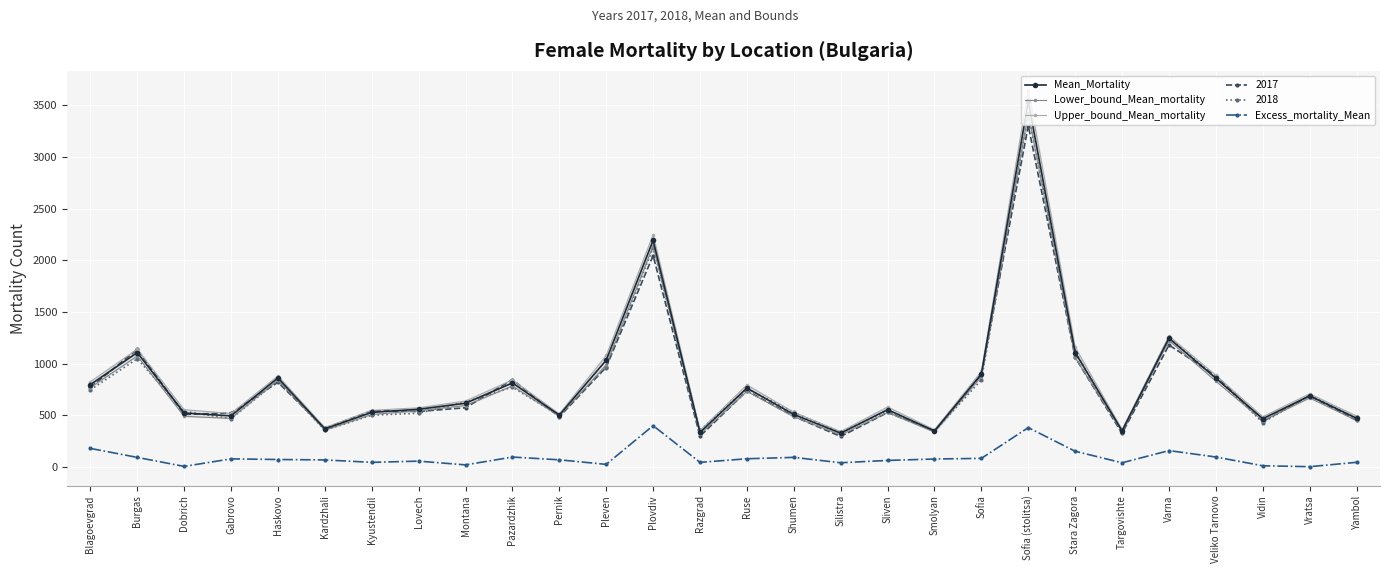

At how many categories does at least one series exceed 2714?

1